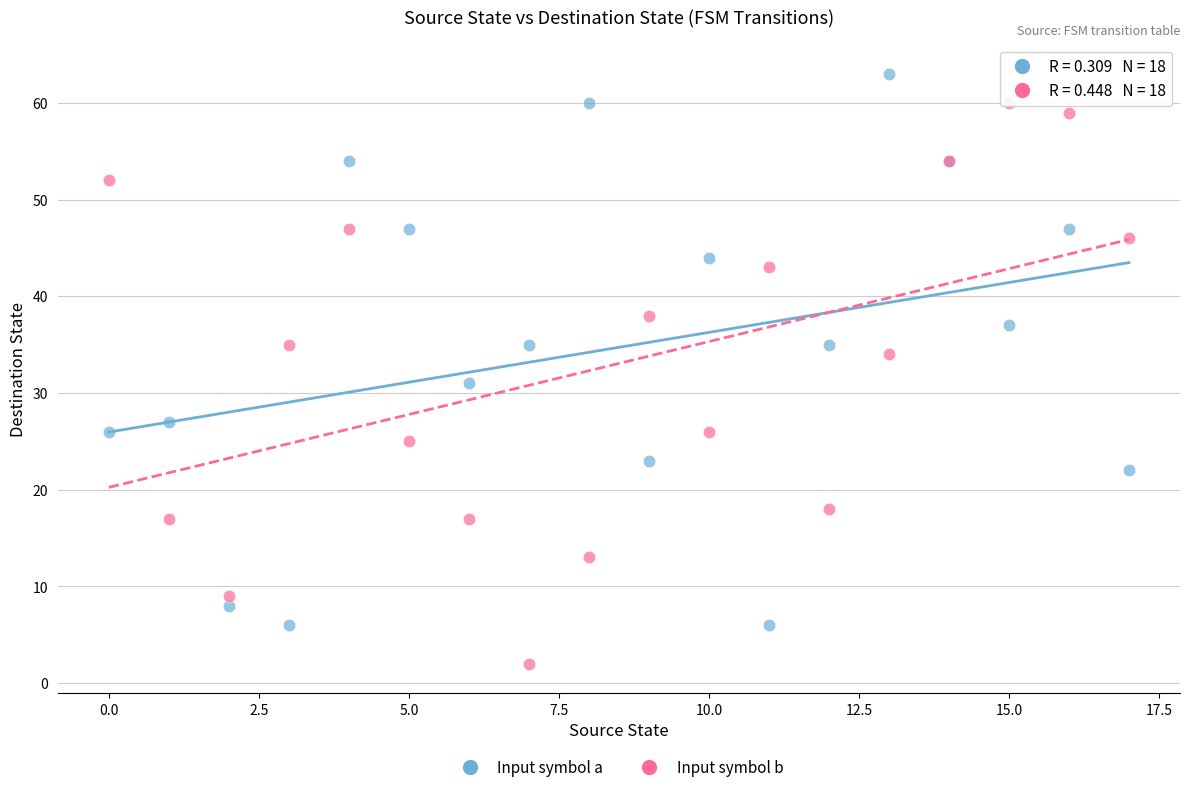

Which series has the largest Y range (max minus min)?

Input symbol b